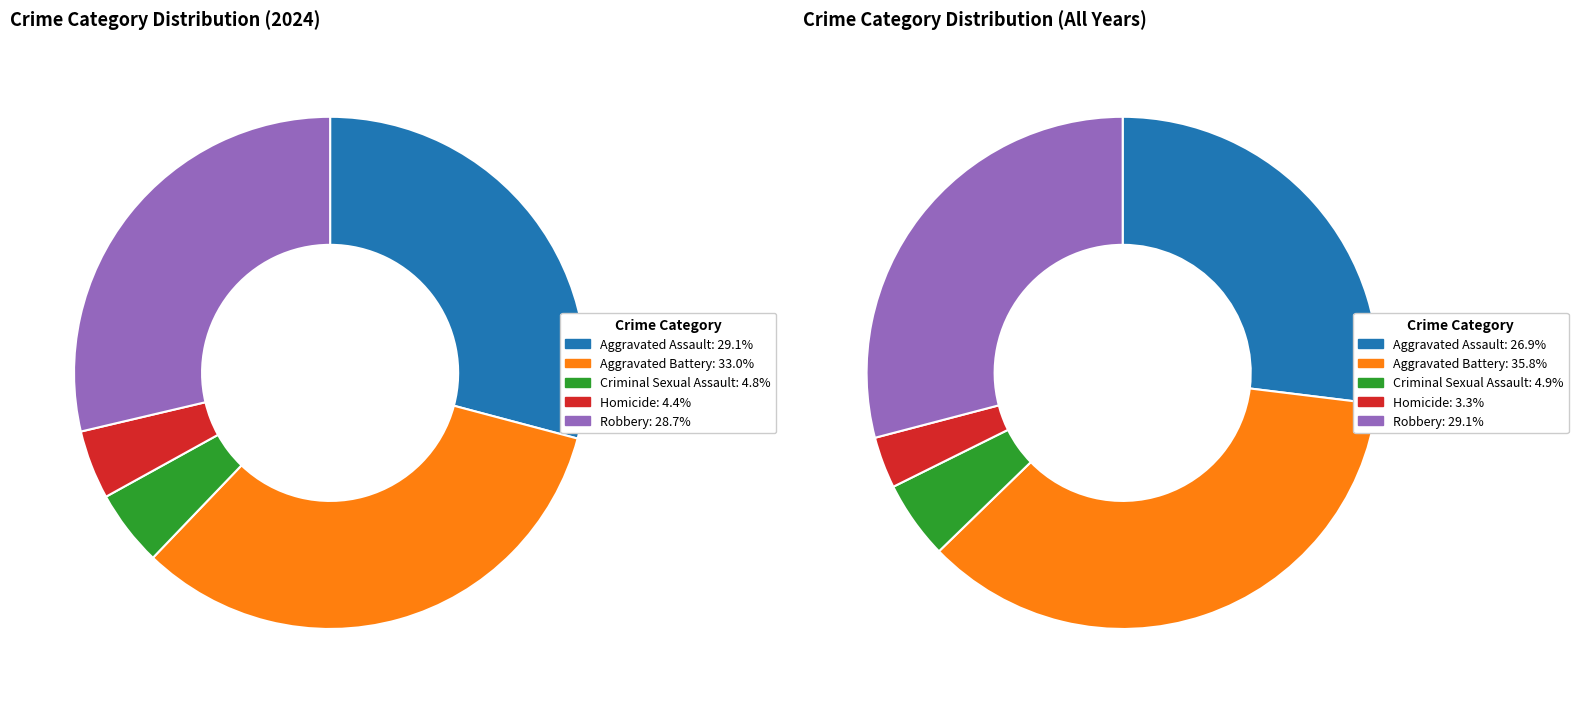

Does any single category account for the majority?

No